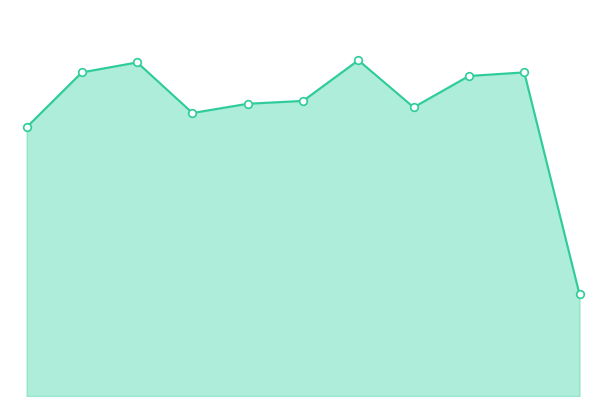

Does the chart have visible grid lines?

No